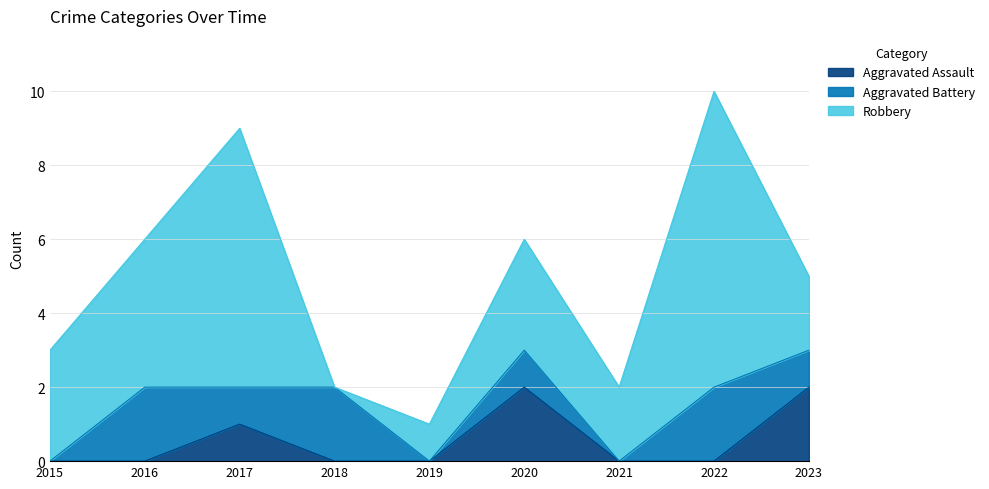

Which category has the lowest value in the Robbery series?

2018